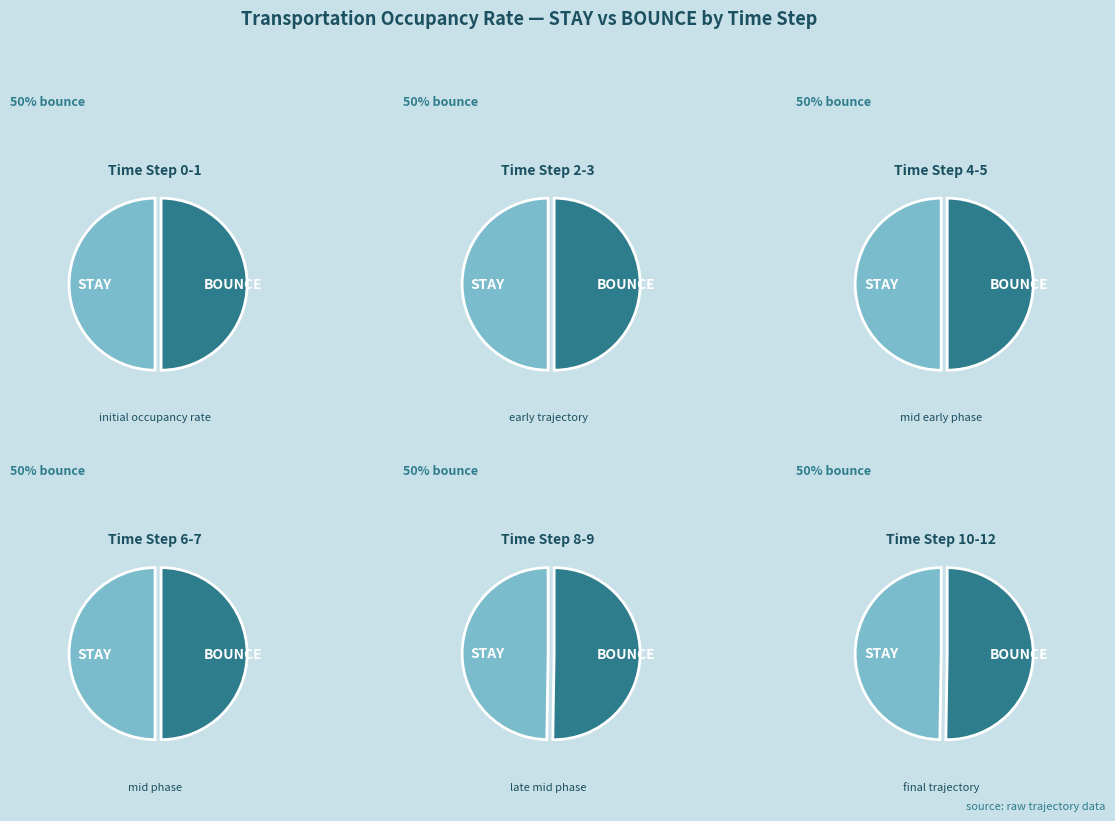

Between 9 and 0, which is larger?

9